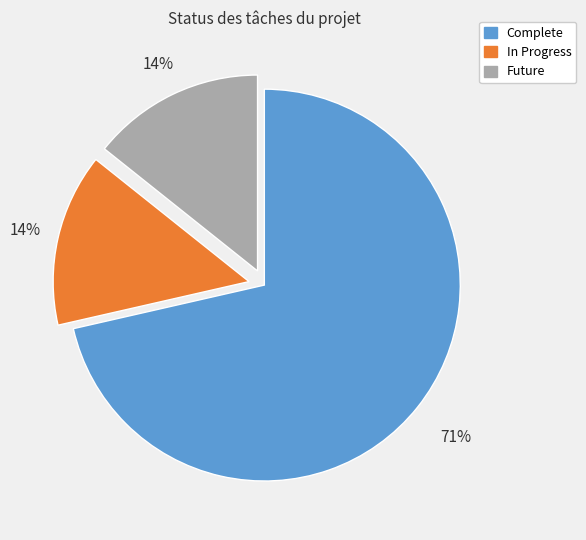

Do Complete and In Progress together represent more than half of the pie?

Yes